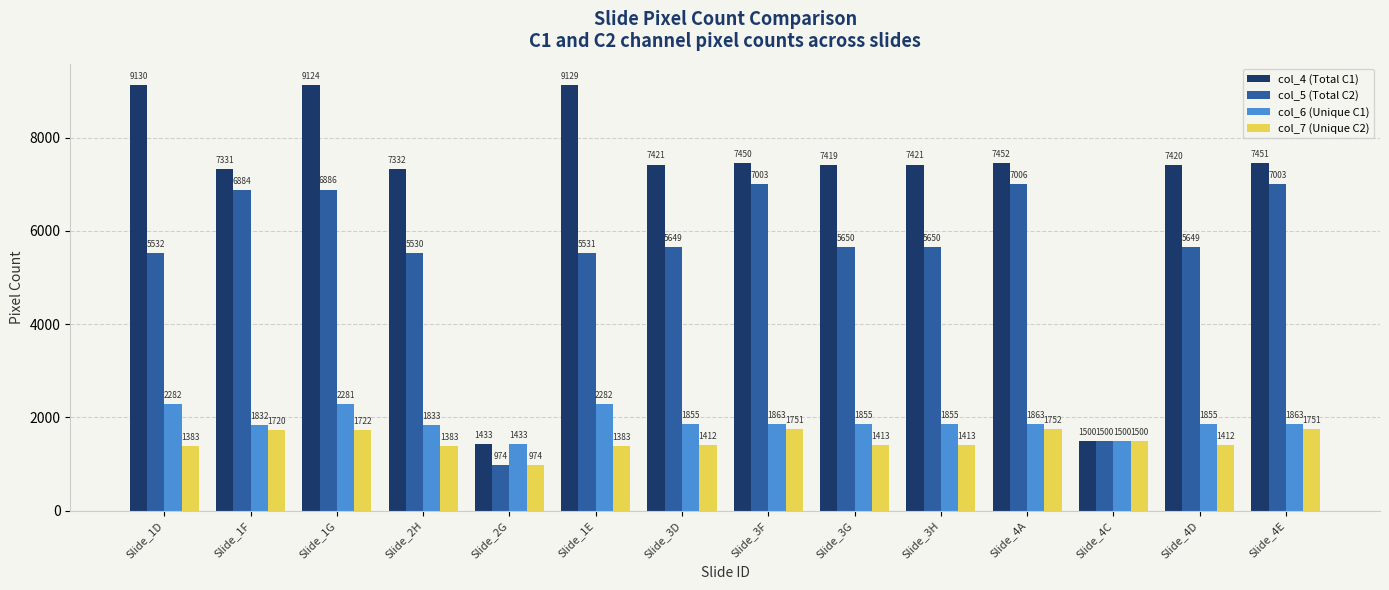

Which series has the largest range (max minus min)?

col_4 (Total C1)